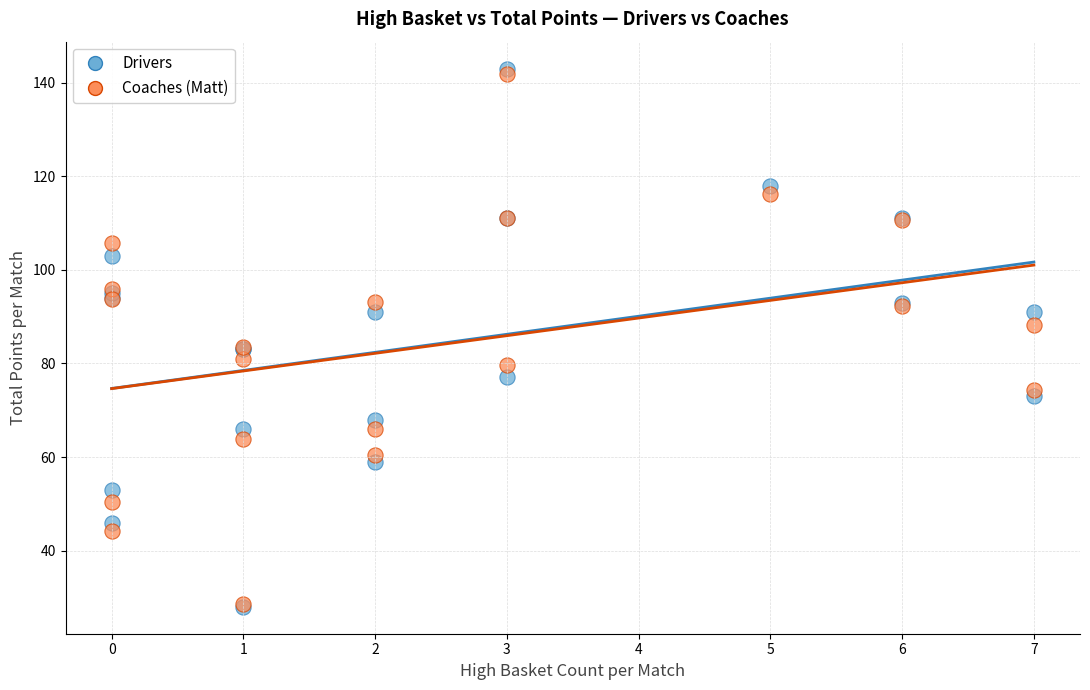

Which series contains the highest Y value?

Drivers